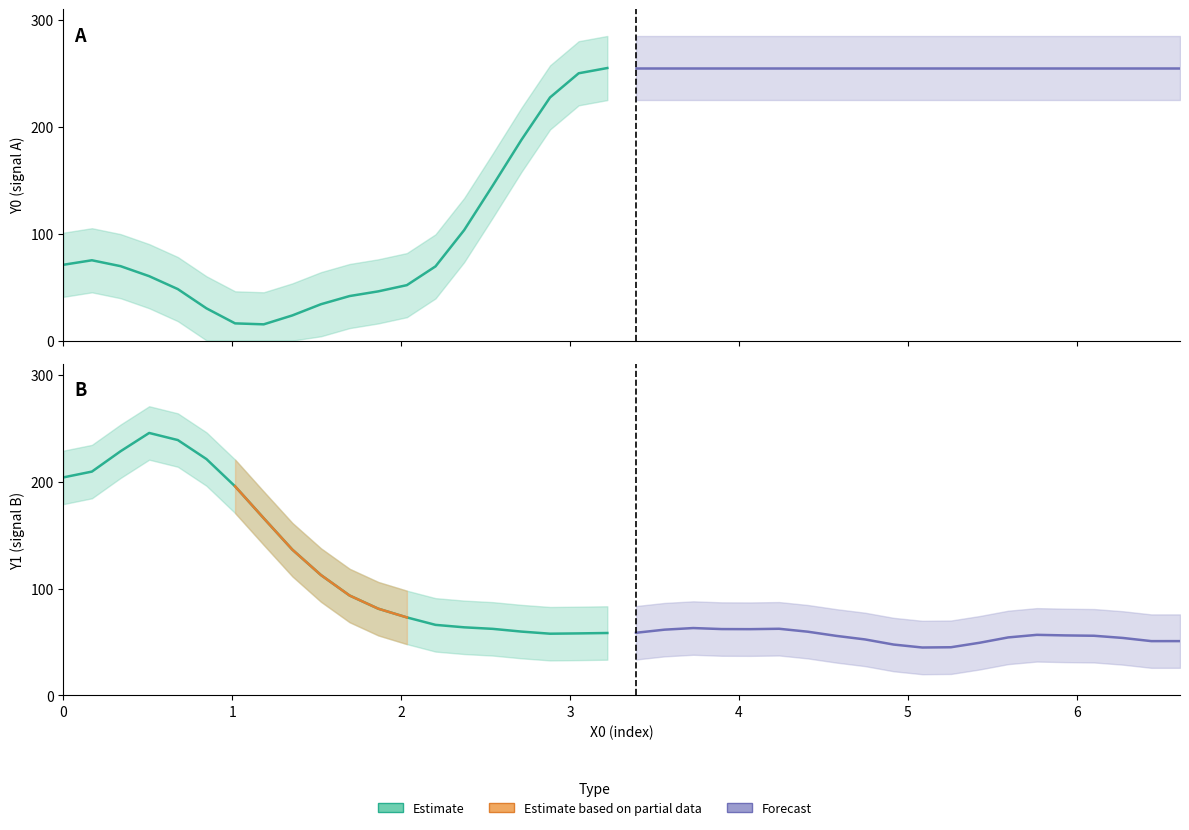

What is the label of the 11th point from the right?

29